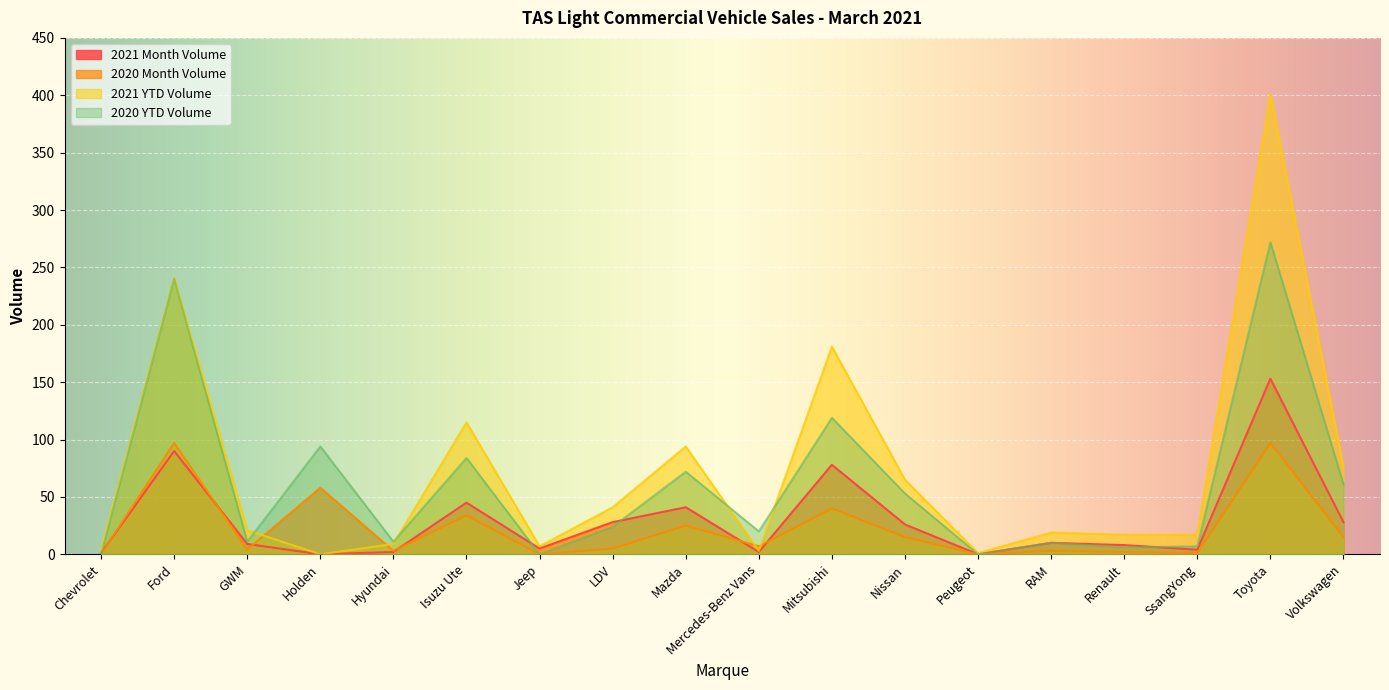

What is the label of the 15th point from the left?

Renault